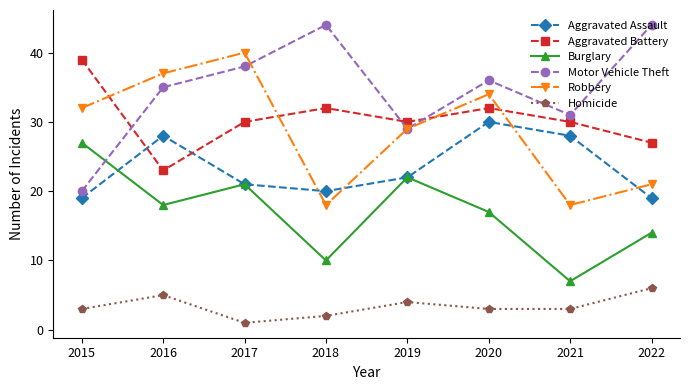

What is the sum of the Aggravated Assault values at 2019 and 2017?

43